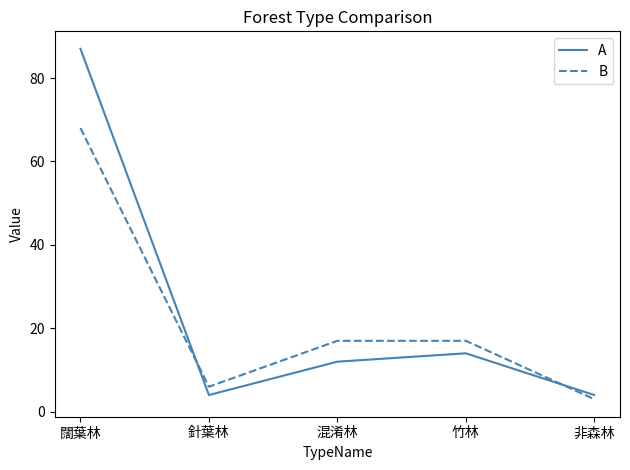

Rank the series at 闊葉林 from lowest to highest value.

B, A